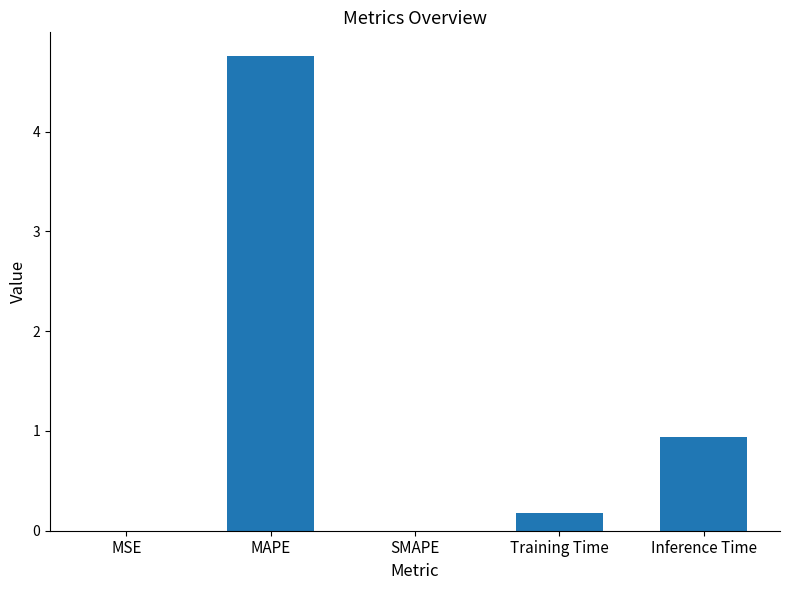

The chart shows a value of -2.8 at SMAPE. True or false?

False